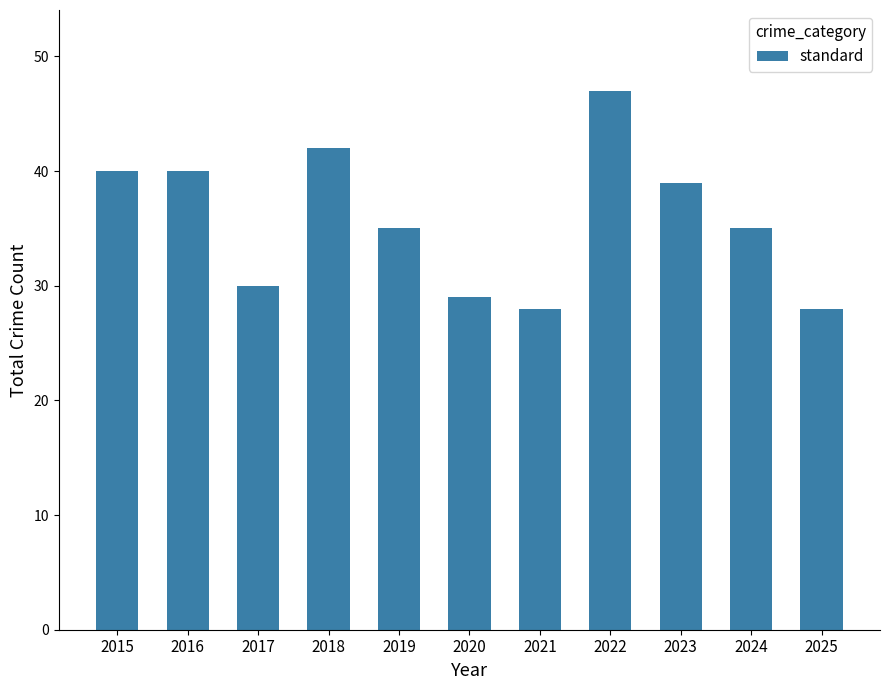

What is the average value?

36